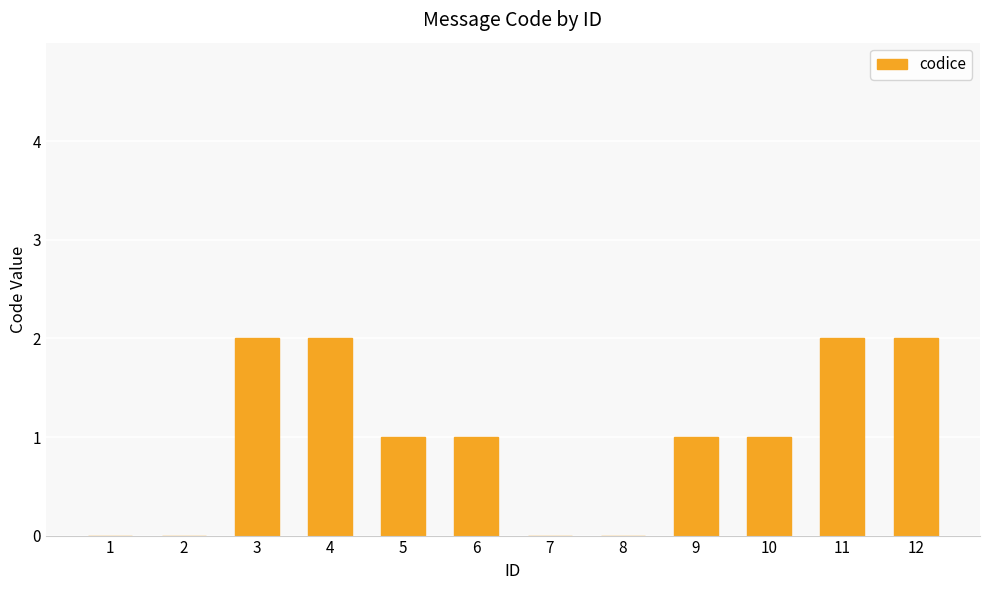

Count the number of categories in the chart.

12